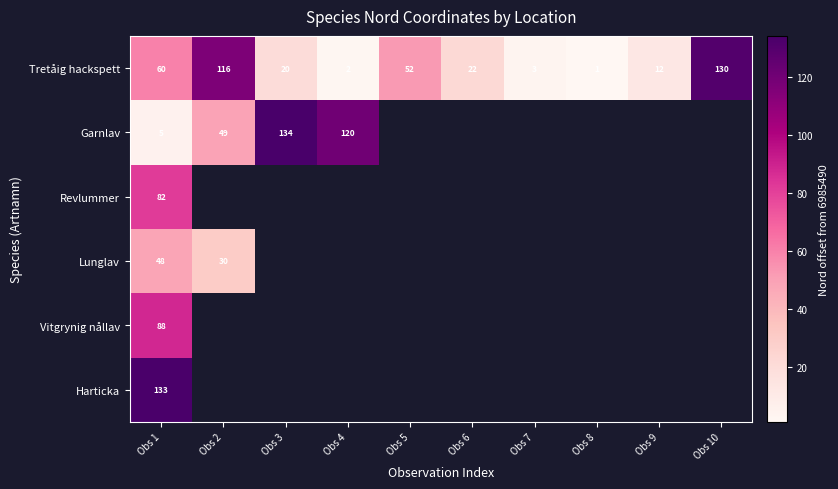

What is the difference between the maximum and minimum values in the Tretåig hackspett series?

129